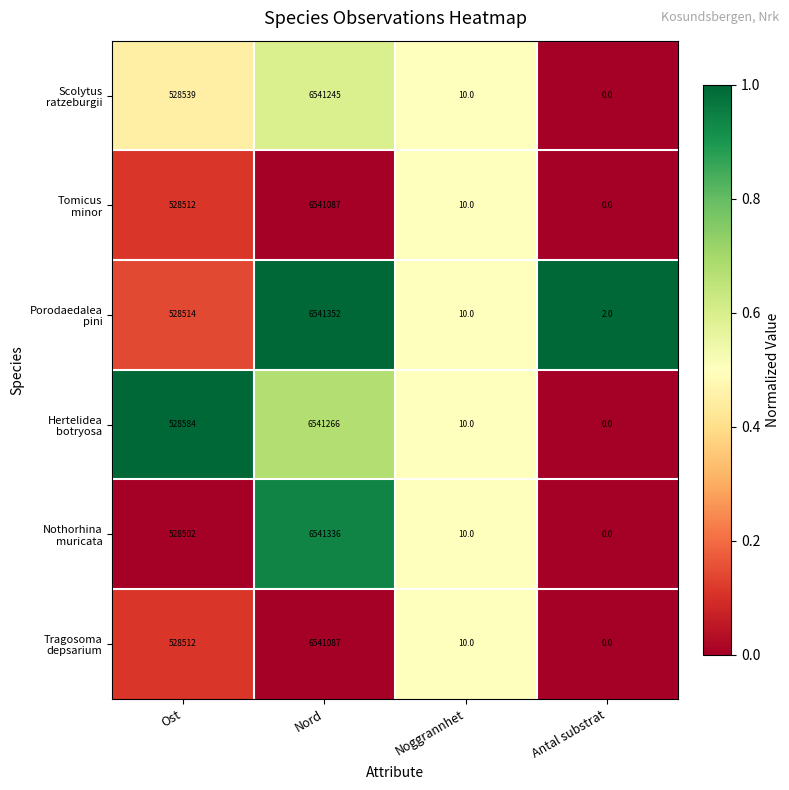

Which label corresponds to the smallest value in the chart?

Antal substrat